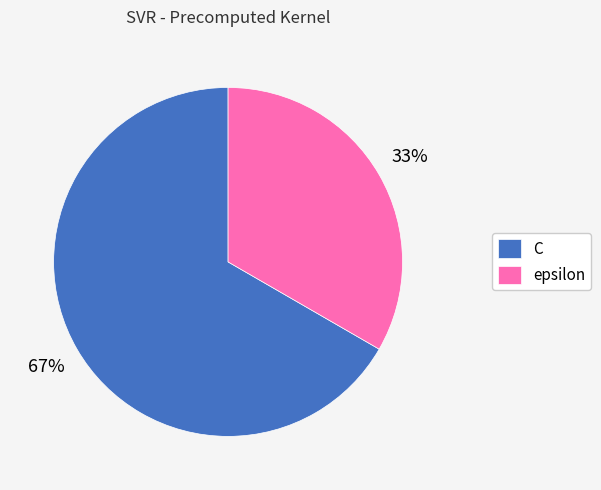

To the nearest percent, what is the combined percentage of epsilon and C?

100%